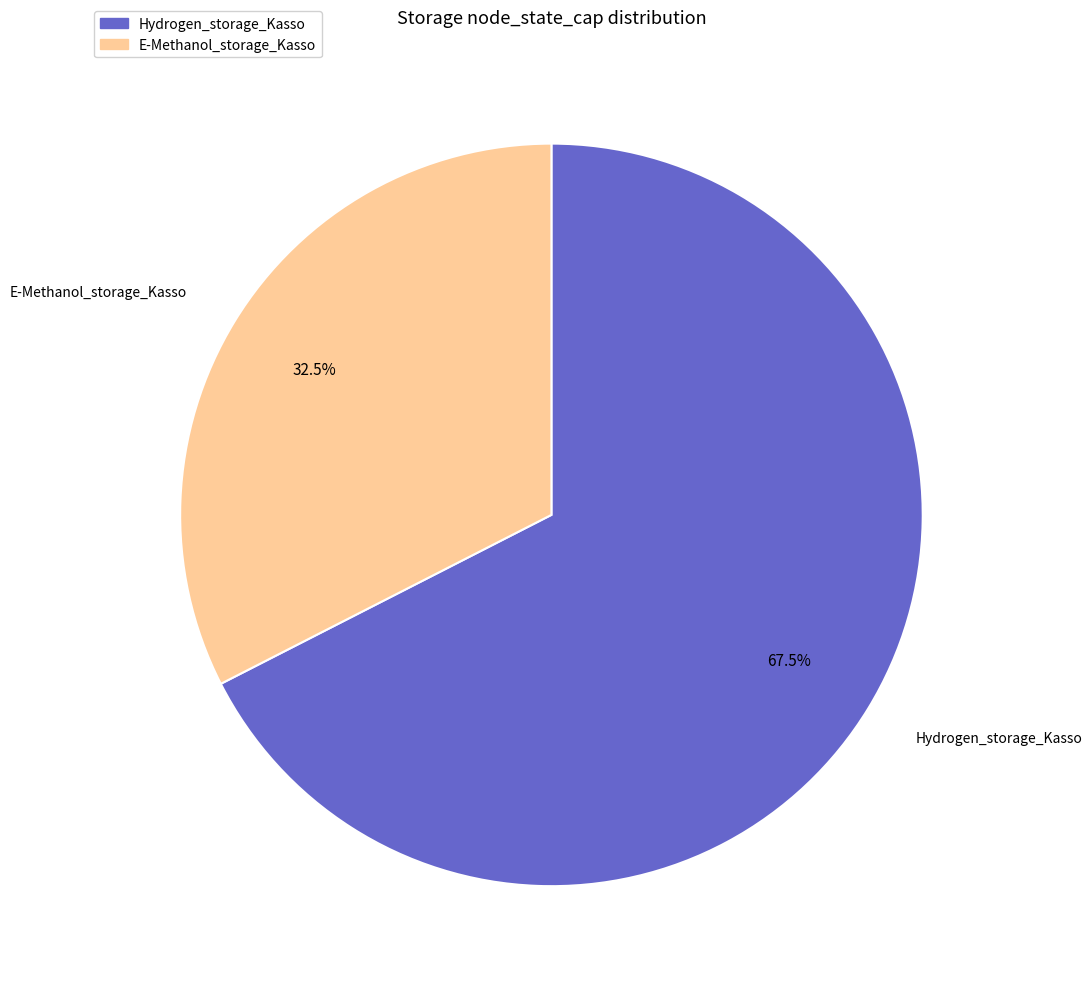

Which category accounts for the majority?

Hydrogen_storage_Kasso